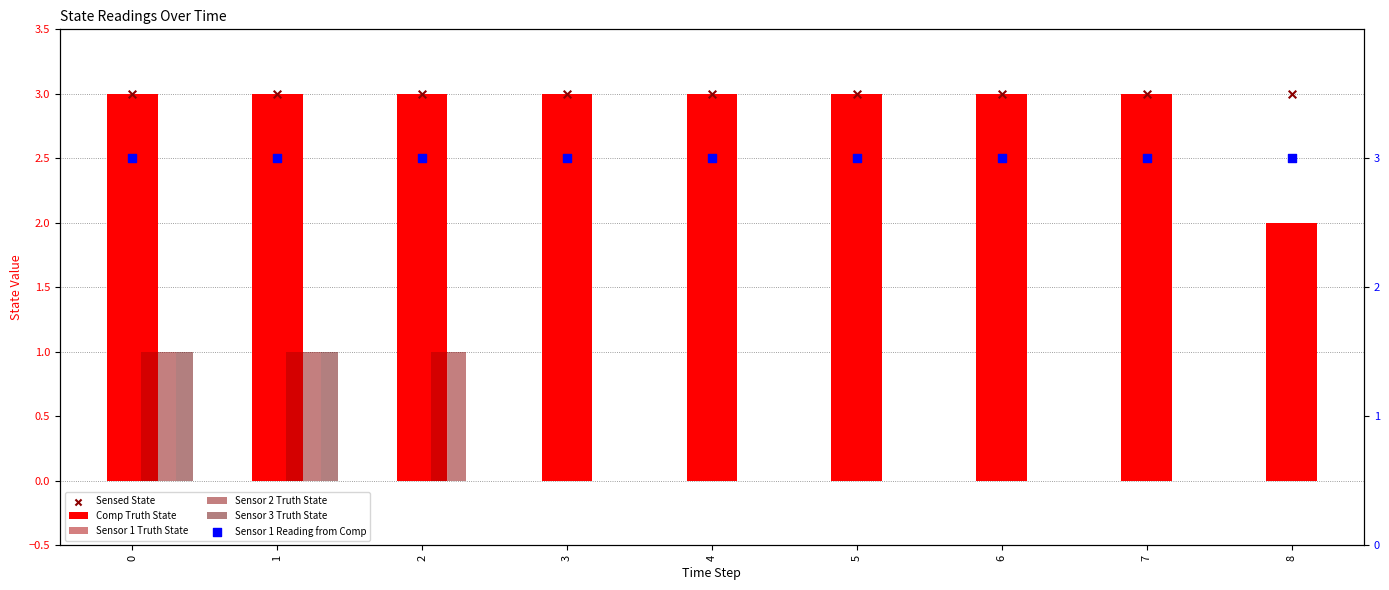

Which series contains the lowest Y value?

Sensor 1 Truth State